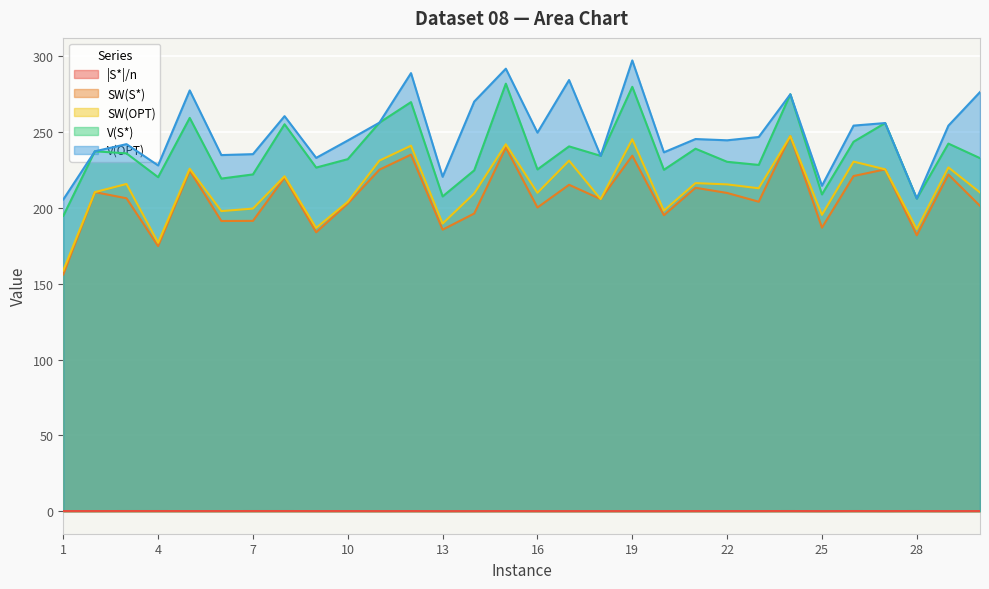

Reading right to left, extract all data points from this chart.

|S*|/n: 30=0.1	29=0.1	28=0.1	27=0.1	26=0.1	25=0.1	24=0.1	23=0.1	22=0.1	21=0.1	20=0.1	19=0.1	18=0.1	17=0.1	16=0.1	15=0.1	14=0.1	13=0.0	12=0.1	11=0.1	10=0.1	9=0.1	8=0.1	7=0.1	6=0.1	5=0.1	4=0.1	3=0.1	2=0.1	1=0.1
SW(S*): 30=201.3	29=222.0	28=181.9	27=225.4	26=221.0	25=186.9	24=247.3	23=204.0	22=209.8	21=213.2	20=195.1	19=234.4	18=205.8	17=215.2	16=200.2	15=239.8	14=196.3	13=185.6	12=235.1	11=225.1	10=202.8	9=183.9	8=220.0	7=191.4	6=191.3	5=224.6	4=174.8	3=206.3	2=210.4	1=156.0
SW(OPT): 30=210.1	29=226.7	28=186.0	27=225.4	26=230.5	25=195.4	24=247.3	23=212.9	22=215.5	21=216.3	20=198.2	19=245.2	18=205.8	17=231.1	16=209.9	15=241.9	14=209.5	13=189.6	12=241.0	11=231.1	10=204.0	9=186.8	8=220.8	7=199.5	6=197.9	5=225.8	4=177.0	3=215.7	2=210.4	1=158.7
V(S*): 30=232.8	29=242.4	28=206.1	27=255.9	26=243.6	25=208.9	24=274.9	23=228.3	22=230.3	21=239.0	20=225.1	19=279.8	18=234.3	17=240.5	16=225.3	15=281.9	14=224.7	13=207.5	12=269.7	11=256.1	10=232.1	9=226.5	8=255.1	7=222.0	6=219.3	5=259.3	4=220.2	3=235.9	2=237.3	1=194.7
V(OPT): 30=276.3	29=254.2	28=206.1	27=255.9	26=254.2	25=214.6	24=274.9	23=246.7	22=244.5	21=245.4	20=236.6	19=297.2	18=234.3	17=284.3	16=249.6	15=291.7	14=270.1	13=220.5	12=288.8	11=256.1	10=244.4	9=232.9	8=260.5	7=235.4	6=234.8	5=277.4	4=228.0	3=242.0	2=237.3	1=205.5